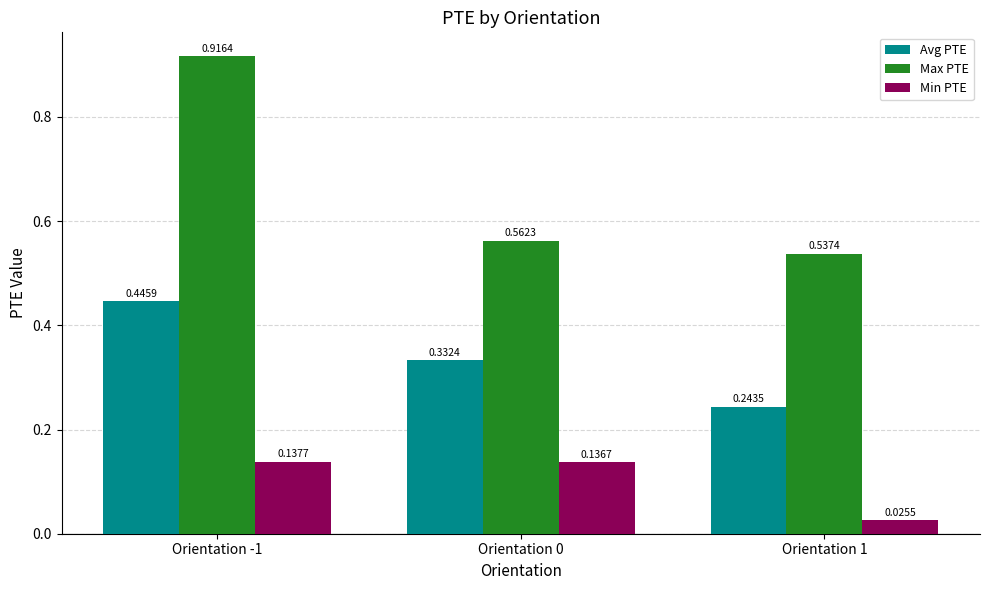

Which series has the largest range (max minus min)?

Max PTE